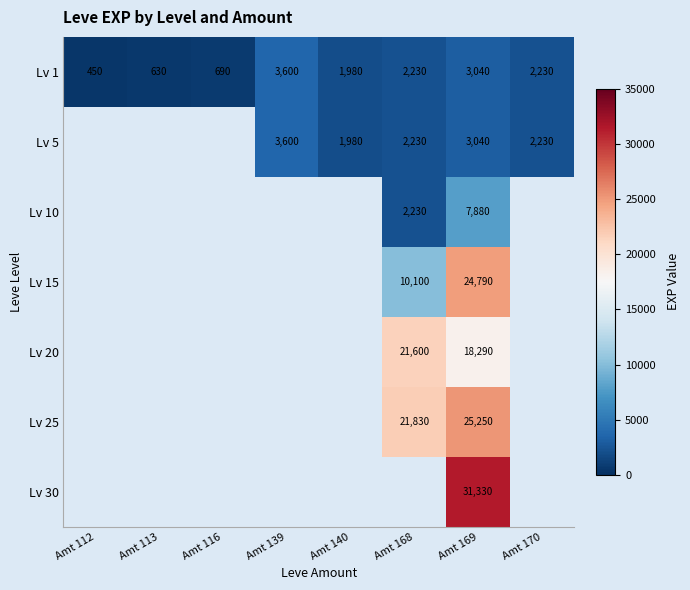

Is it true that Lv 10 equals 5114 at Amt 169?

False